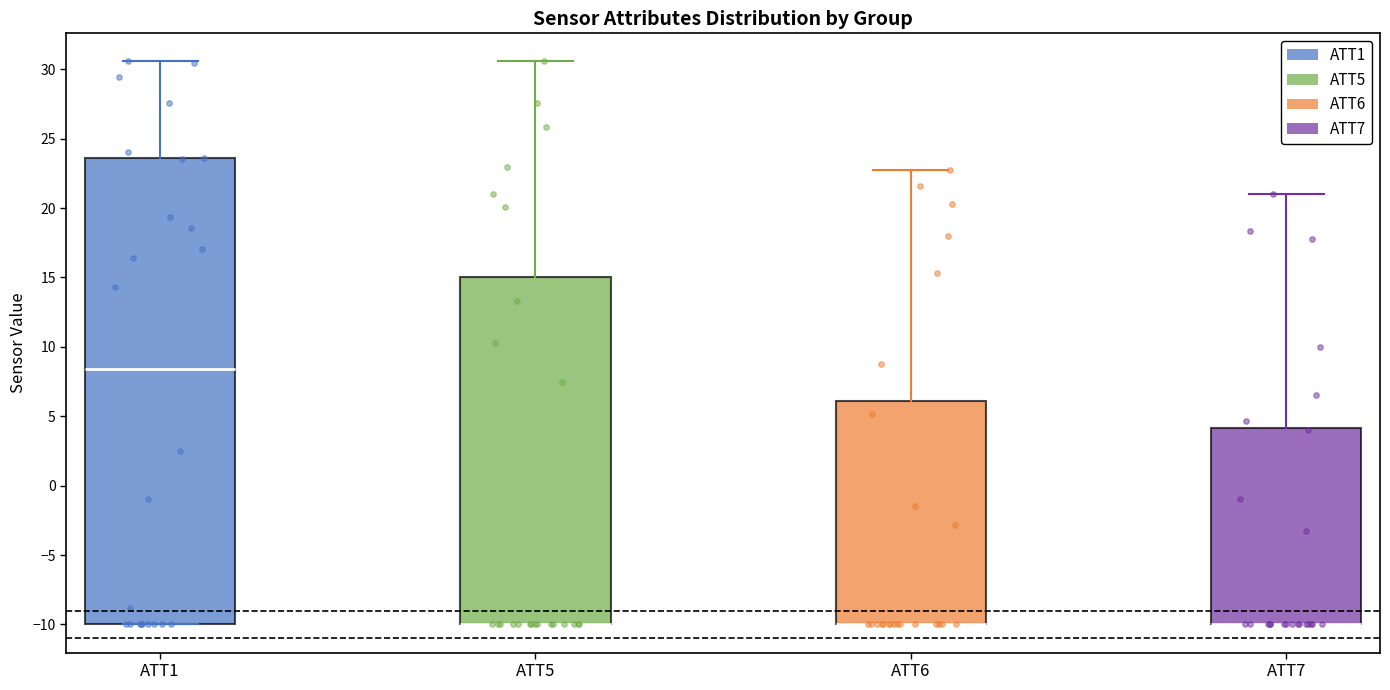

Comparing the boxes themselves (not the whiskers), which one is the tallest?

ATT1